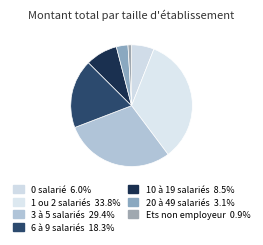

How many slices are in this pie chart?

7